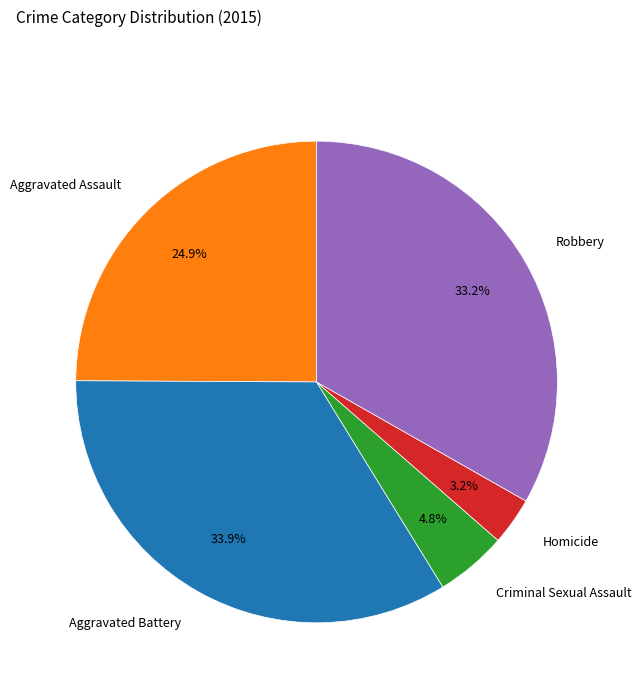

To the nearest percent, what percentage of the pie is Criminal Sexual Assault?

5%